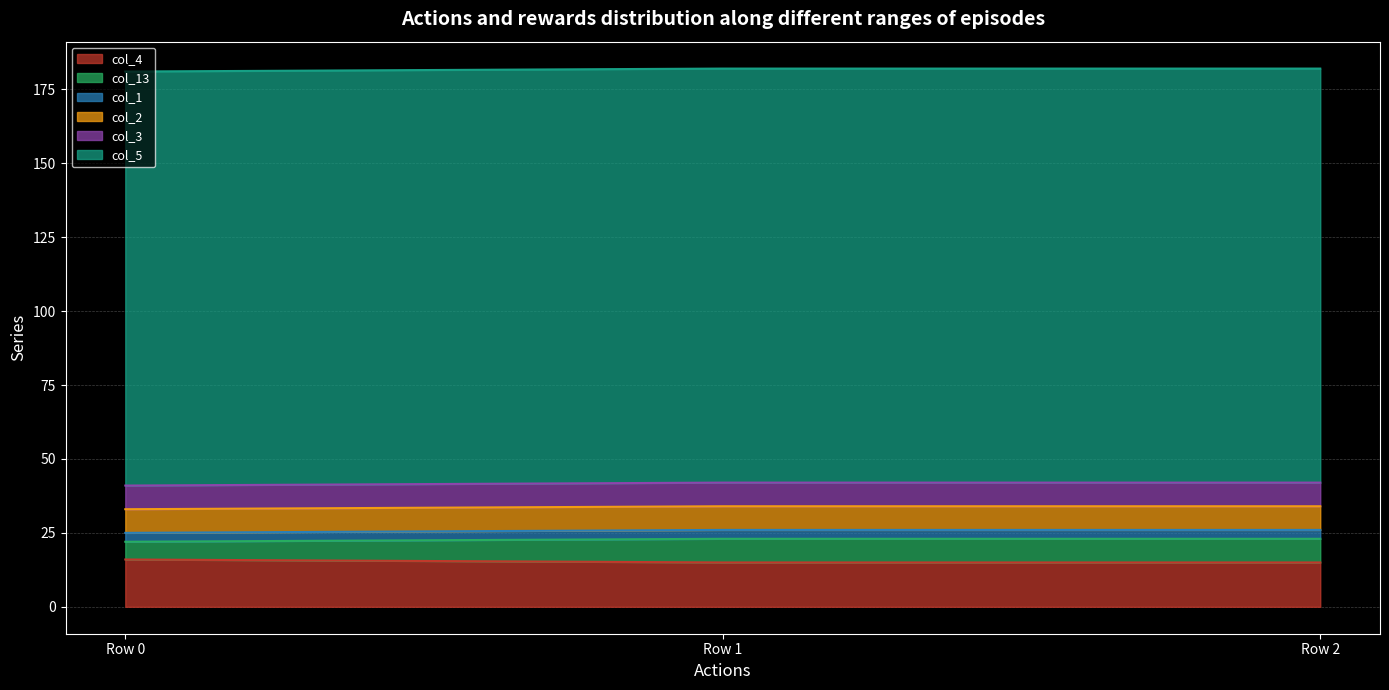

Which has a higher value, Row 2 or Row 0?

Row 0